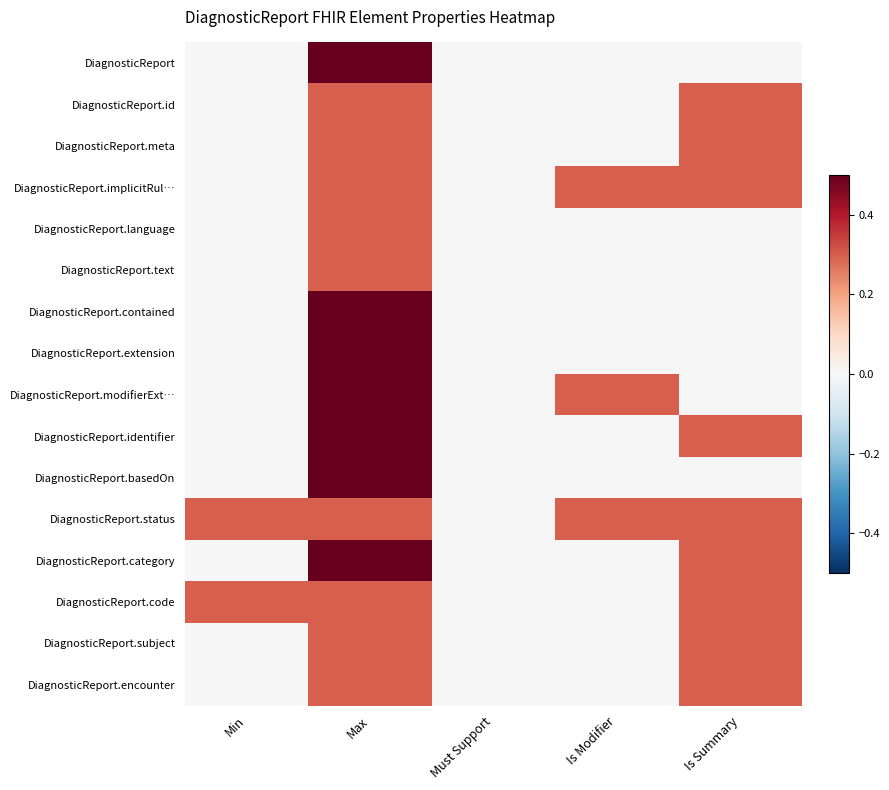

Reading left to right, transcribe all the data shown in this chart.

DiagnosticReport: Min=0.0	Max=0.5	Must Support=0.0	Is Modifier=0.0	Is Summary=0.0
DiagnosticReport.id: Min=0.0	Max=0.3	Must Support=0.0	Is Modifier=0.0	Is Summary=0.3
DiagnosticReport.meta: Min=0.0	Max=0.3	Must Support=0.0	Is Modifier=0.0	Is Summary=0.3
DiagnosticReport.implicitRul…: Min=0.0	Max=0.3	Must Support=0.0	Is Modifier=0.3	Is Summary=0.3
DiagnosticReport.language: Min=0.0	Max=0.3	Must Support=0.0	Is Modifier=0.0	Is Summary=0.0
DiagnosticReport.text: Min=0.0	Max=0.3	Must Support=0.0	Is Modifier=0.0	Is Summary=0.0
DiagnosticReport.contained: Min=0.0	Max=0.5	Must Support=0.0	Is Modifier=0.0	Is Summary=0.0
DiagnosticReport.extension: Min=0.0	Max=0.5	Must Support=0.0	Is Modifier=0.0	Is Summary=0.0
DiagnosticReport.modifierExt…: Min=0.0	Max=0.5	Must Support=0.0	Is Modifier=0.3	Is Summary=0.0
DiagnosticReport.identifier: Min=0.0	Max=0.5	Must Support=0.0	Is Modifier=0.0	Is Summary=0.3
DiagnosticReport.basedOn: Min=0.0	Max=0.5	Must Support=0.0	Is Modifier=0.0	Is Summary=0.0
DiagnosticReport.status: Min=0.3	Max=0.3	Must Support=0.0	Is Modifier=0.3	Is Summary=0.3
DiagnosticReport.category: Min=0.0	Max=0.5	Must Support=0.0	Is Modifier=0.0	Is Summary=0.3
DiagnosticReport.code: Min=0.3	Max=0.3	Must Support=0.0	Is Modifier=0.0	Is Summary=0.3
DiagnosticReport.subject: Min=0.0	Max=0.3	Must Support=0.0	Is Modifier=0.0	Is Summary=0.3
DiagnosticReport.encounter: Min=0.0	Max=0.3	Must Support=0.0	Is Modifier=0.0	Is Summary=0.3